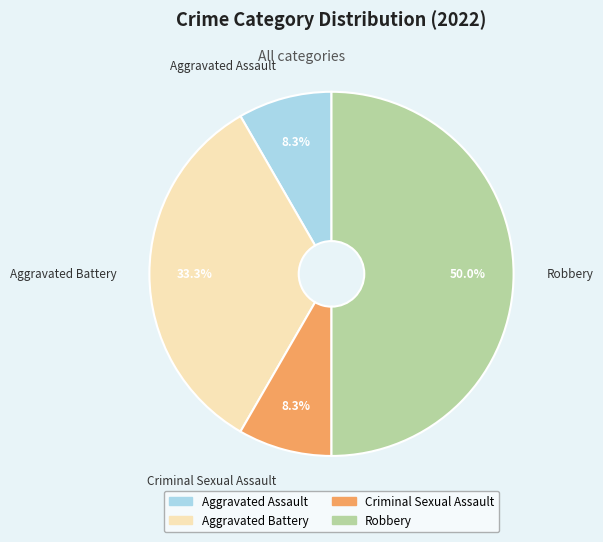

To the nearest percent, what is the difference between the Aggravated Battery and Criminal Sexual Assault slice percentages?

25%